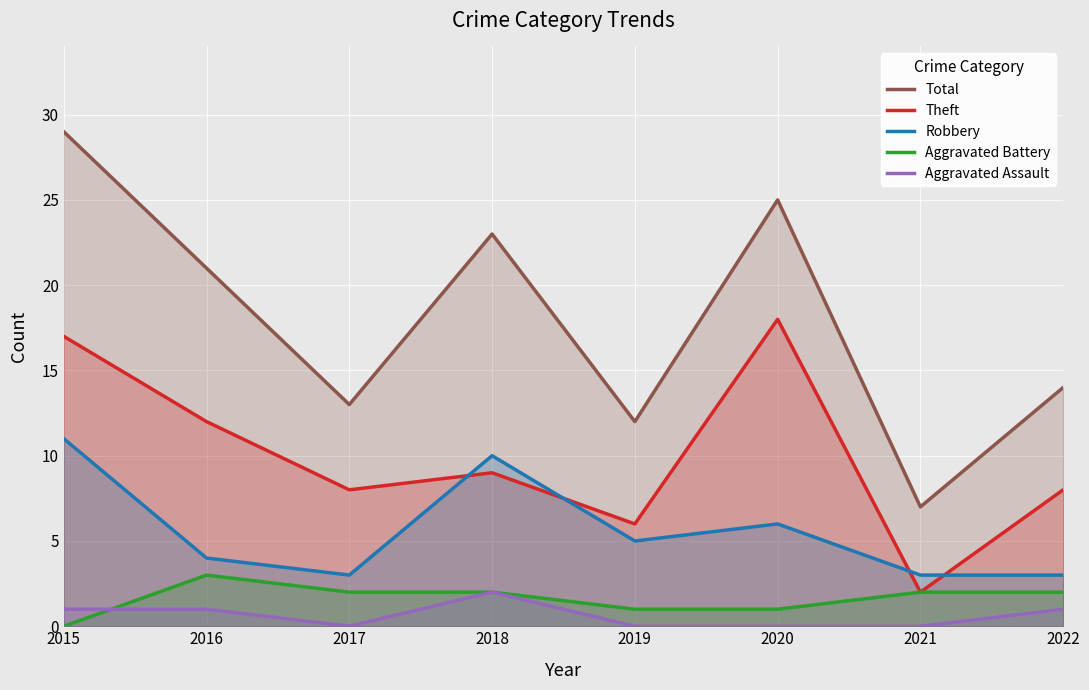

True or false: Aggravated Battery and Aggravated Assault cross at least once.

True